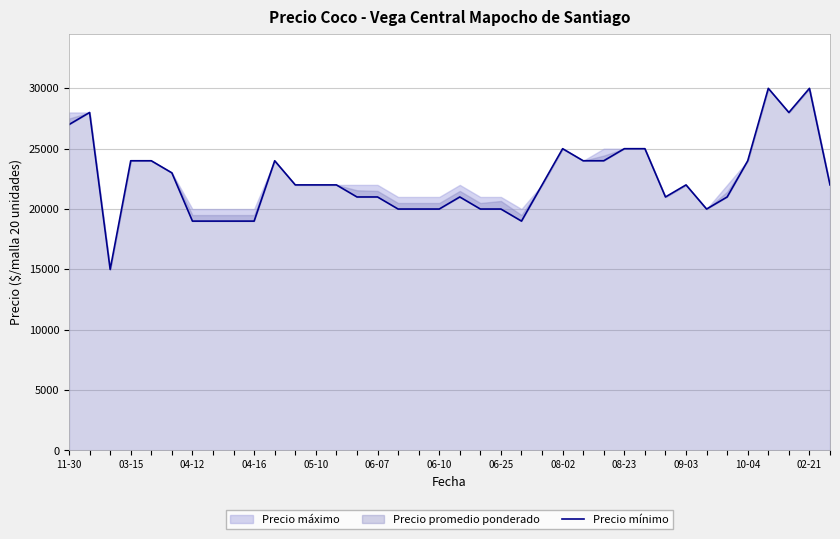

How many interior local valleys (lower than both neighbors) does the data have?

5